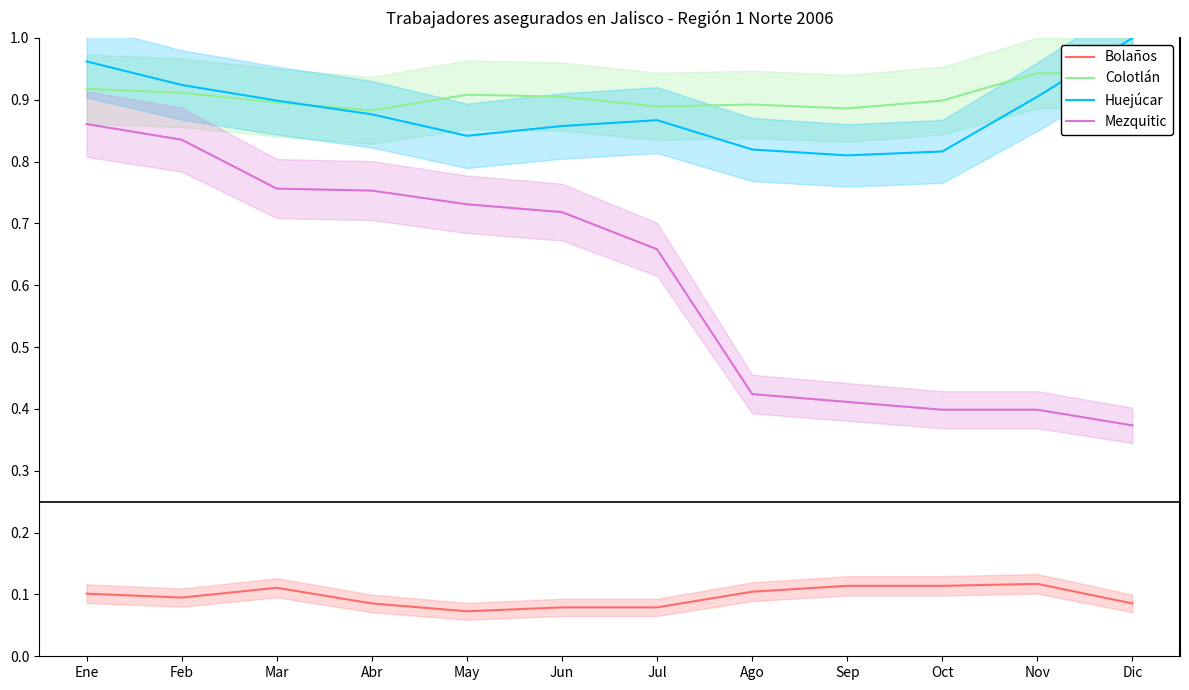

What is the label of the 1st point from the left?

Ene